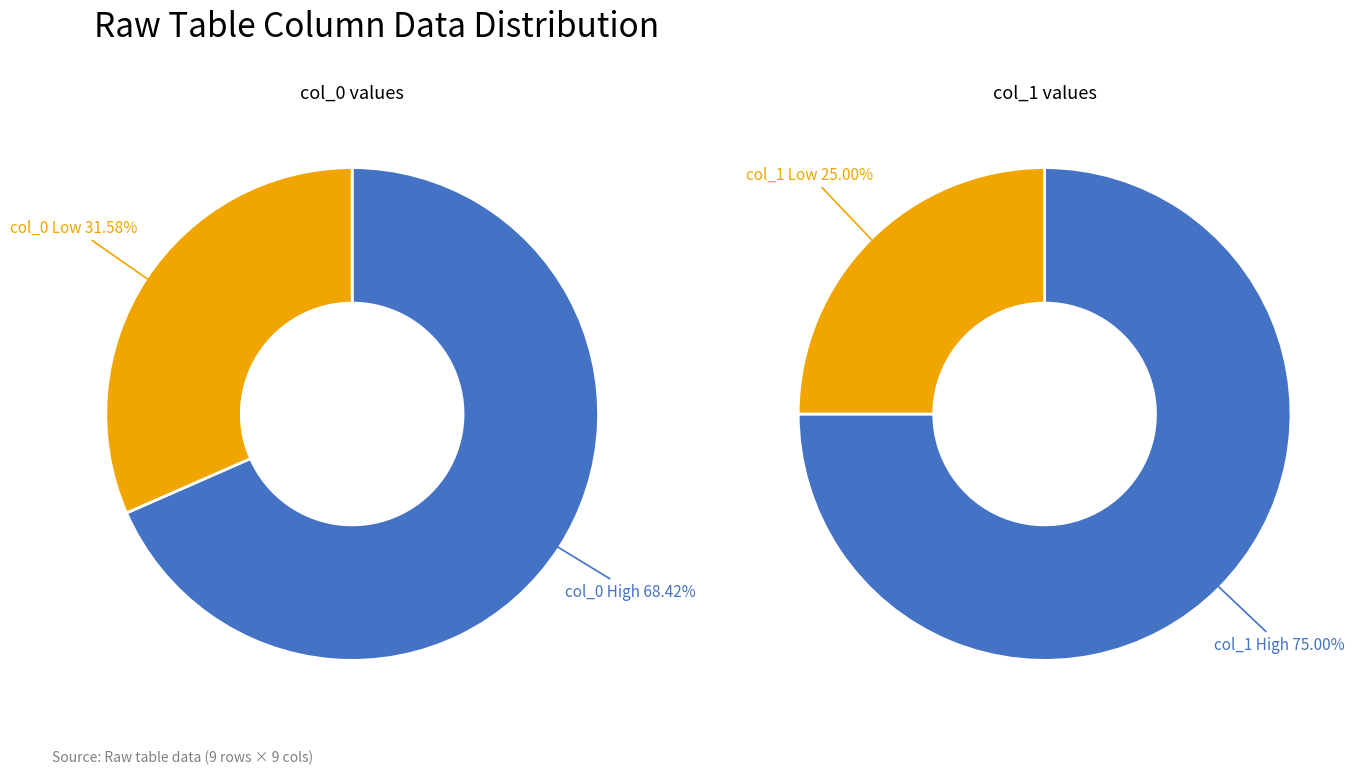

Does 0 represent more than half of the total?

No